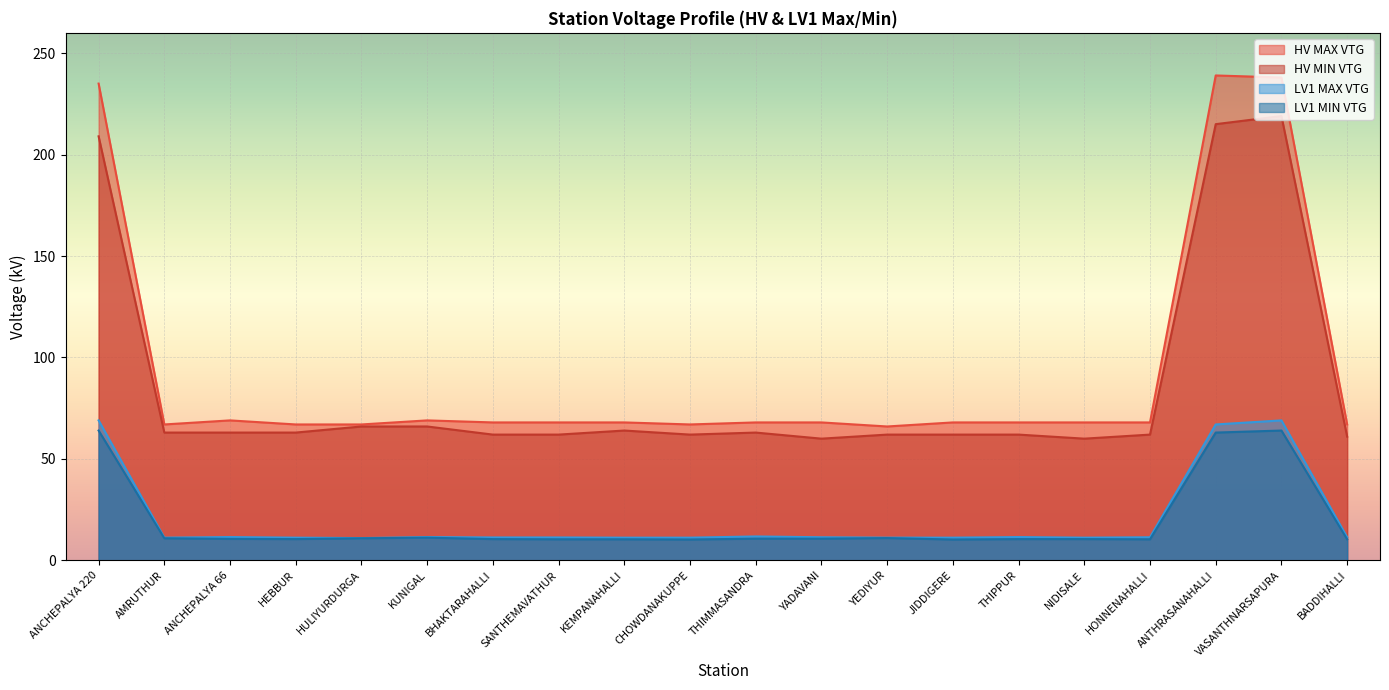

How many values in the LV1 MAX VTG series exceed 11?

19